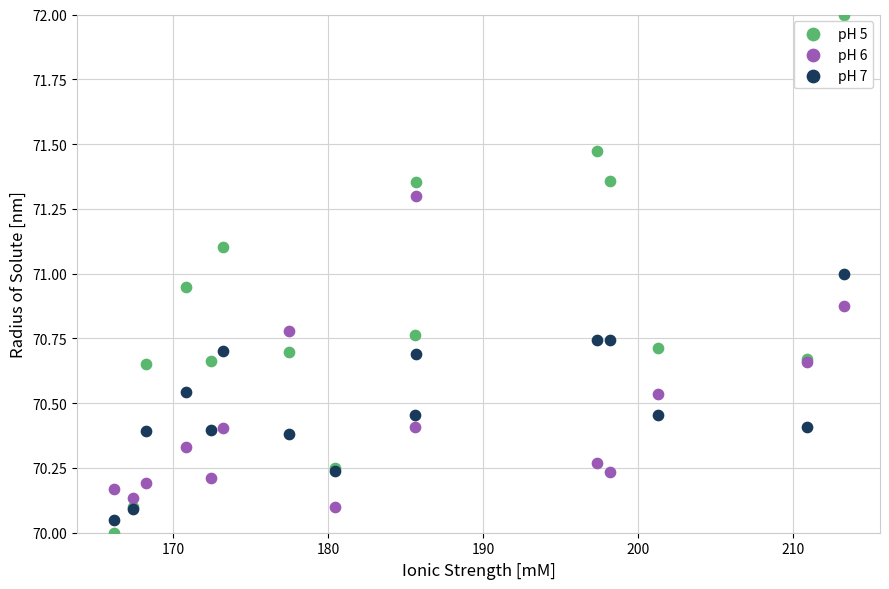

Which series contains the highest Y value?

pH 5